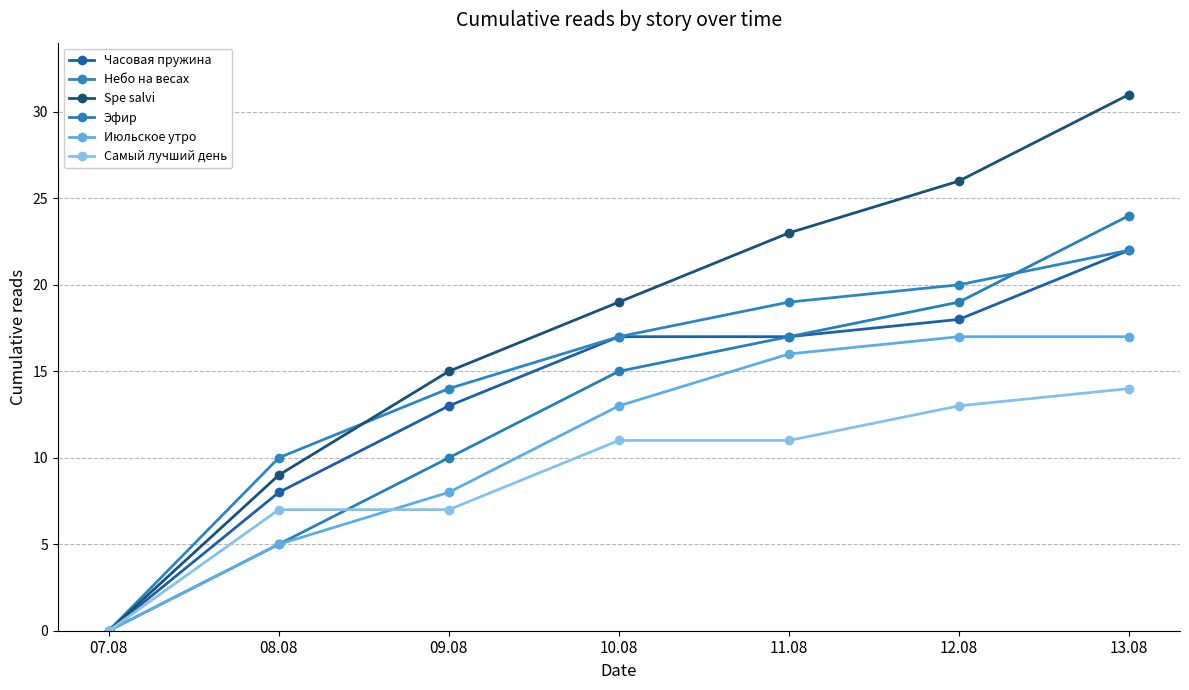

List the series in order of their peak value, highest first.

Spe salvi, Эфир, Часовая пружина, Небо на весах, Июльское утро, Самый лучший день